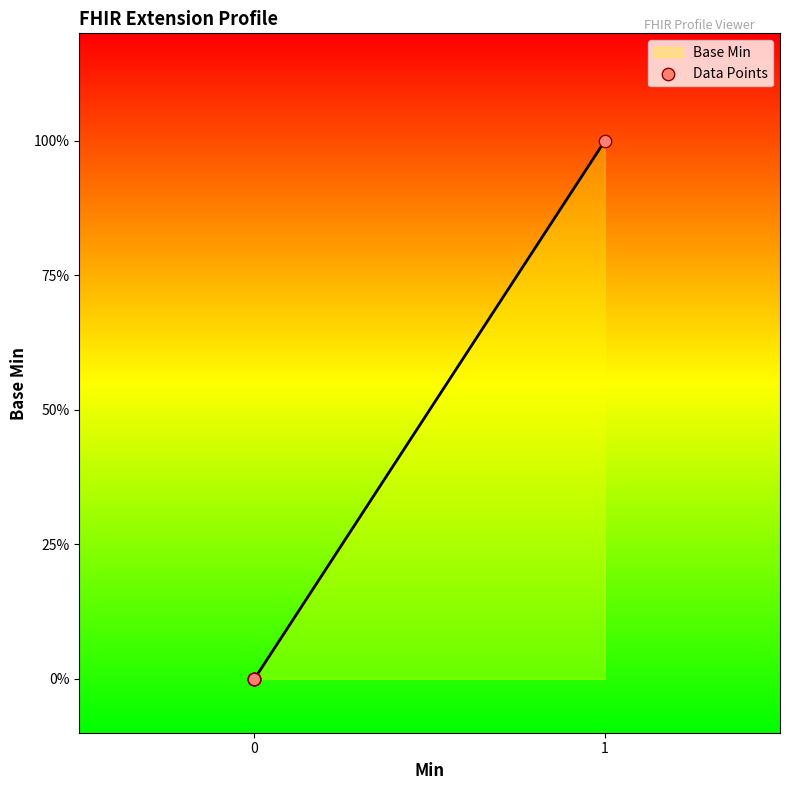

Is this an area chart (filled region under the line)?

Yes